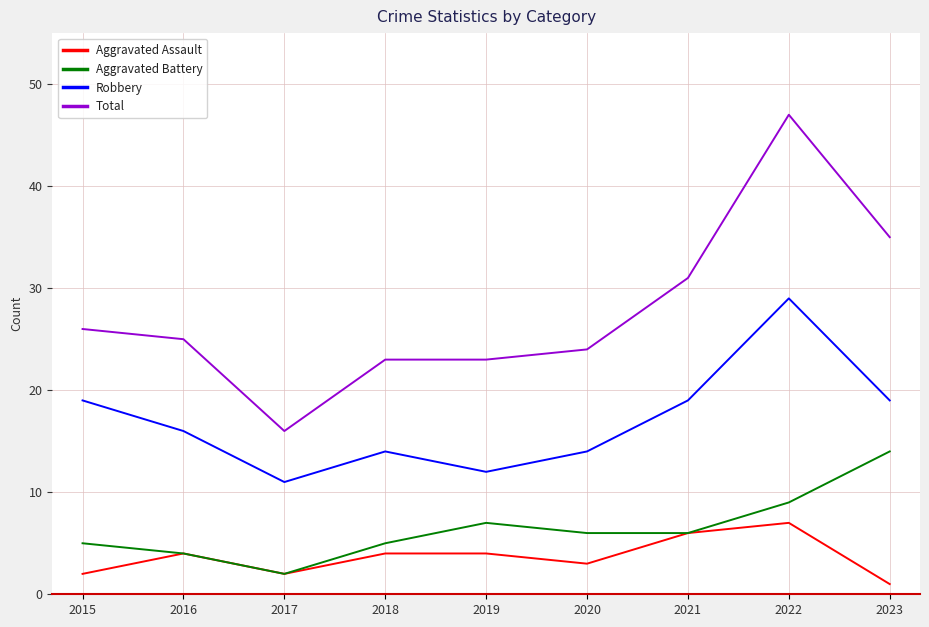

What is the highest value of the Total series?

47